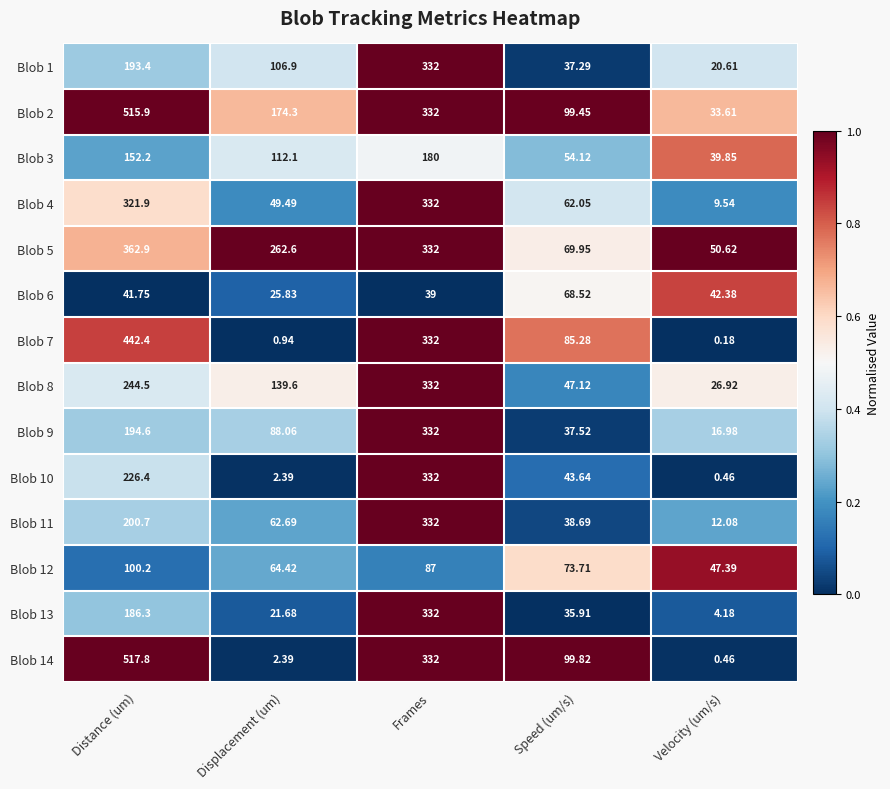

At which label is Blob 11 closest to 172?

Distance (um)